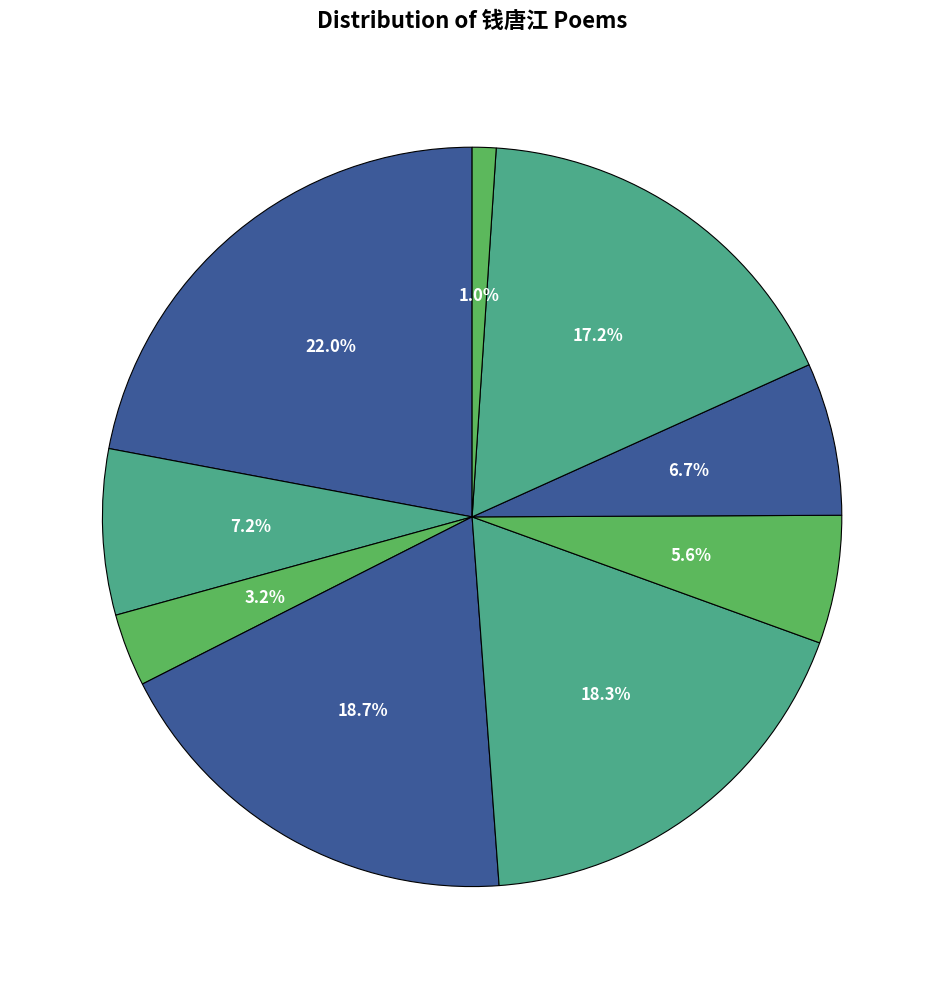

Does any single category account for the majority?

No